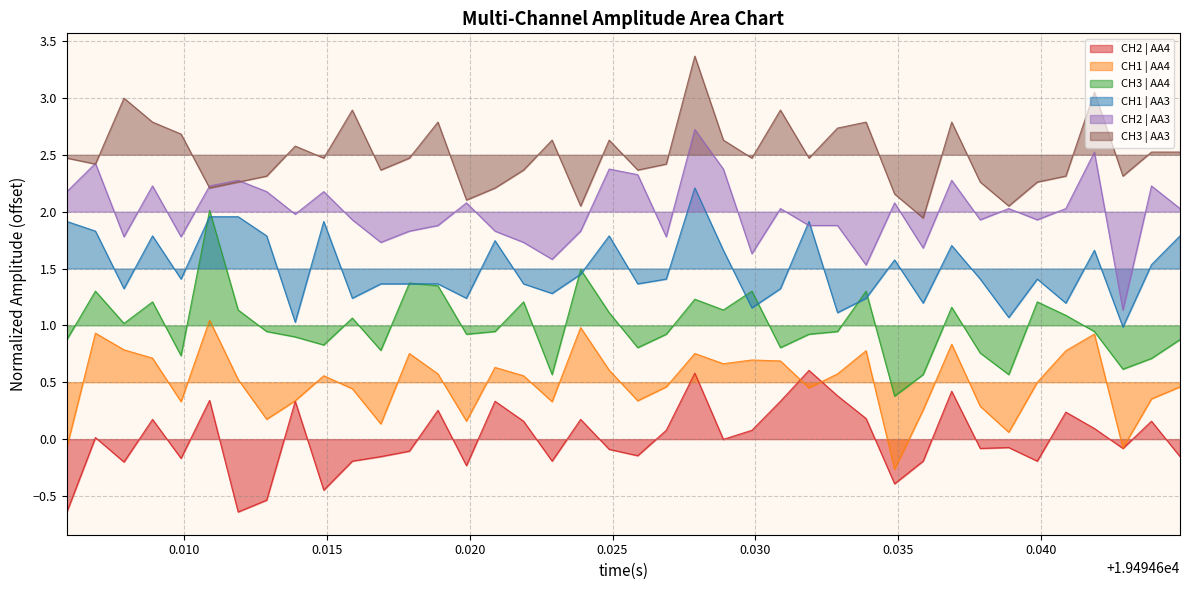

Which series has the largest total across all categories?

CH3 | AA3